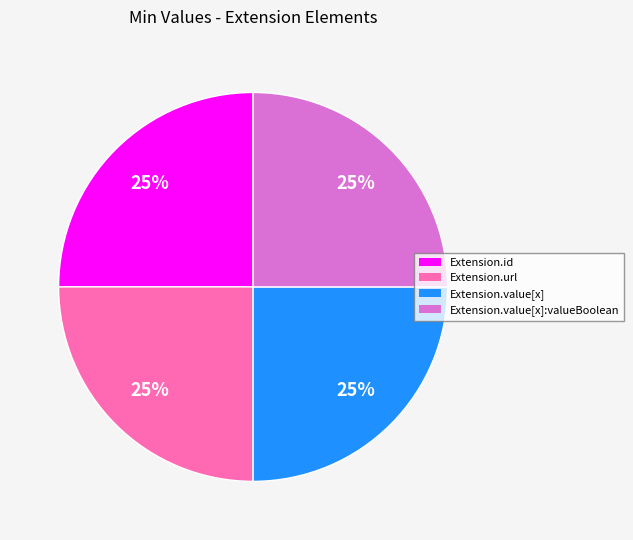

To the nearest percent, what is the average slice percentage?

25%